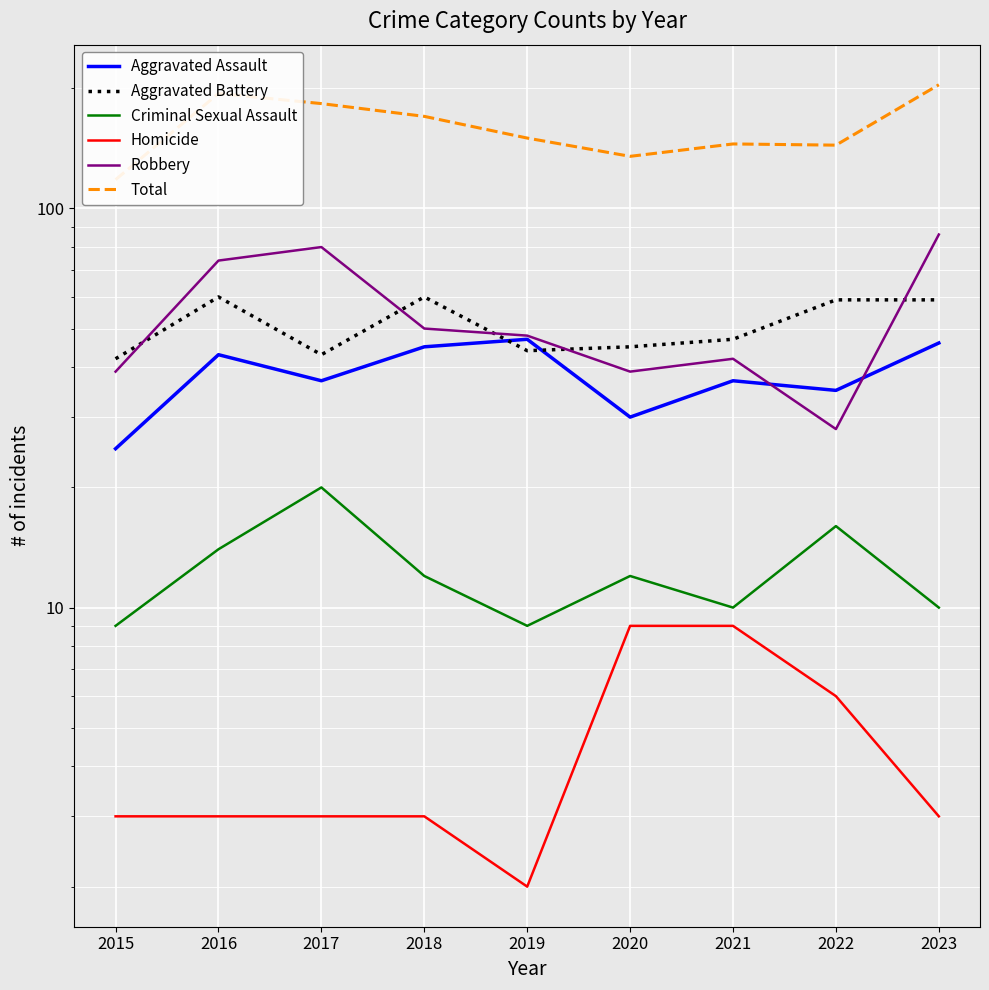

Is it true that Aggravated Battery equals 60 at 2016?

True